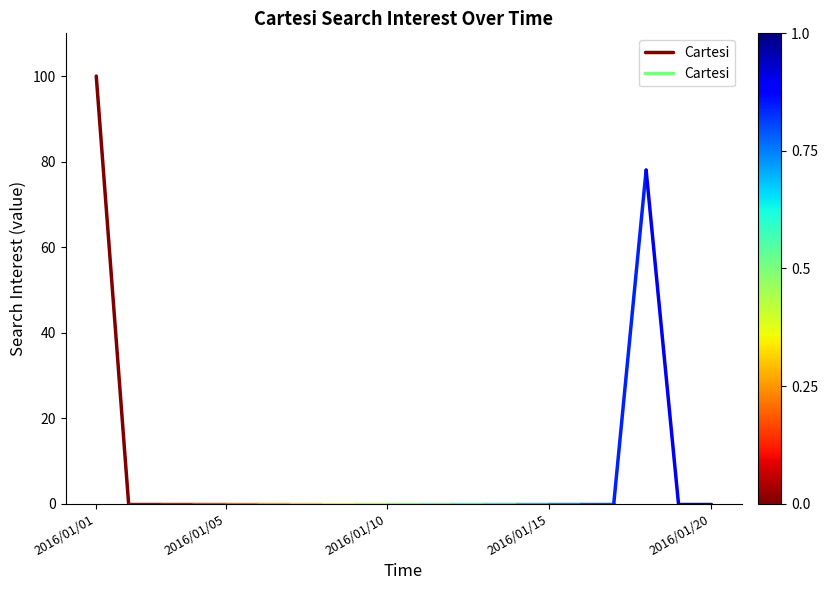

How many distinct data groups are displayed?

1